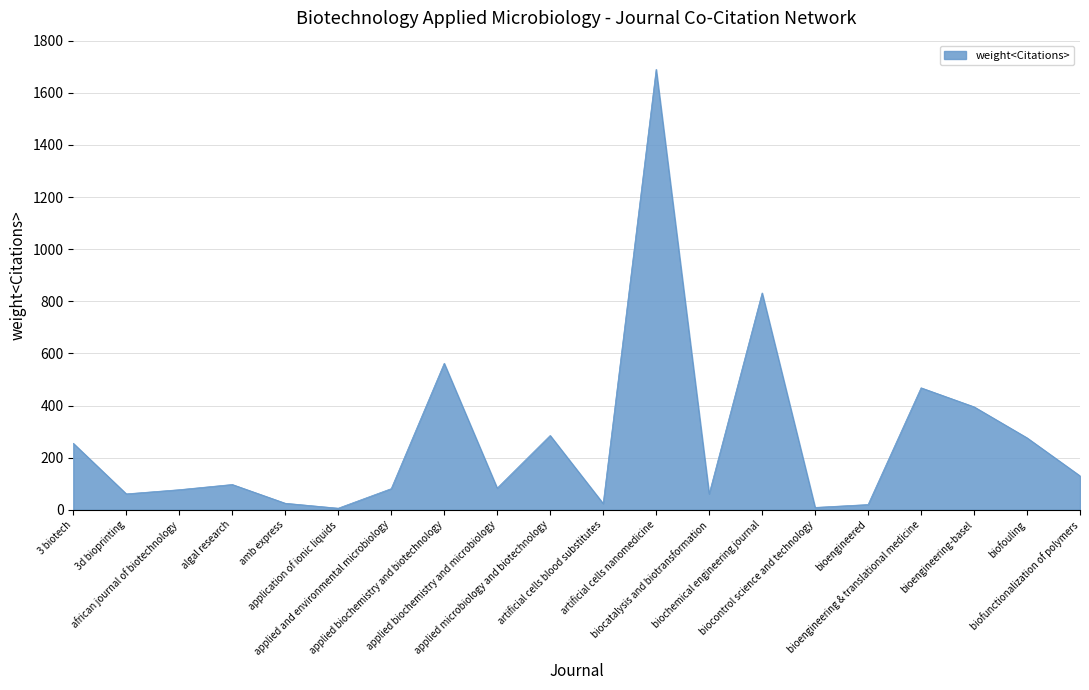

What is the greatest value displayed?

1690